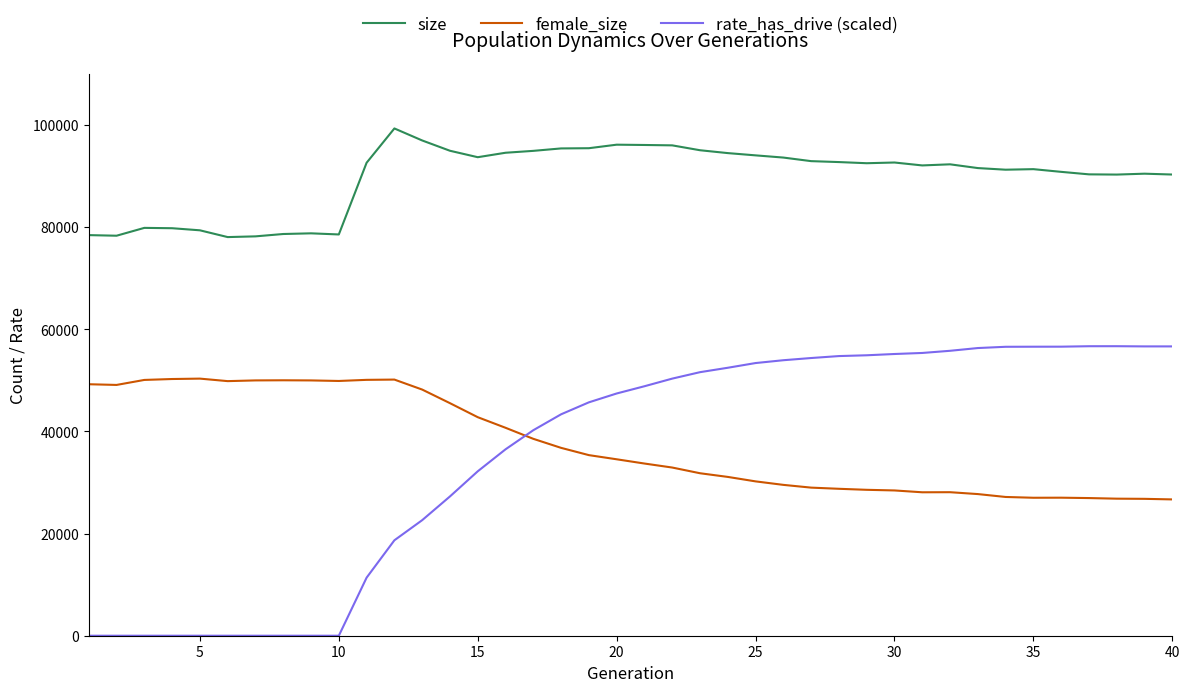

True or false: size has more than 2 points higher than both neighbors.

True